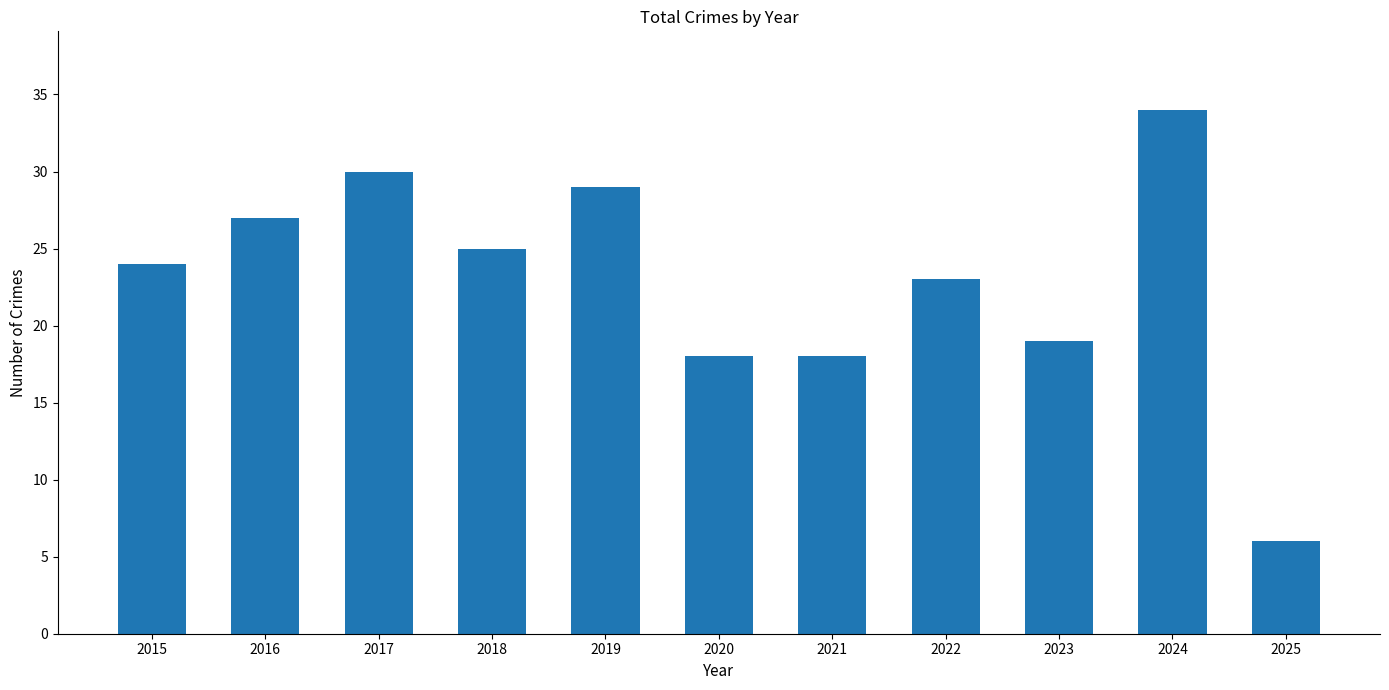

Is it true that the value at 2019 is 29?

True